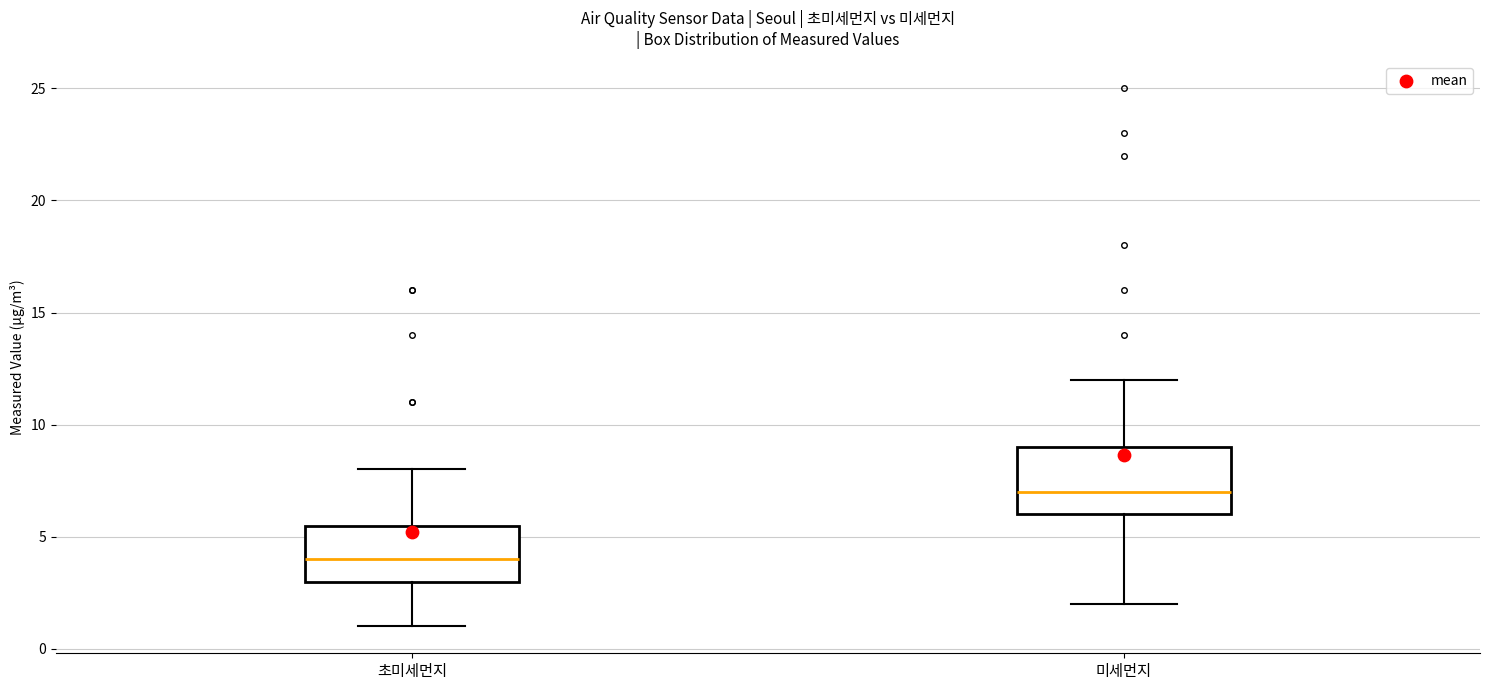

Where does the lower whisker of the box for 미세먼지 end on the y-axis? The values are not printed on the chart, so give them approximately, as read against the axis.

2.0